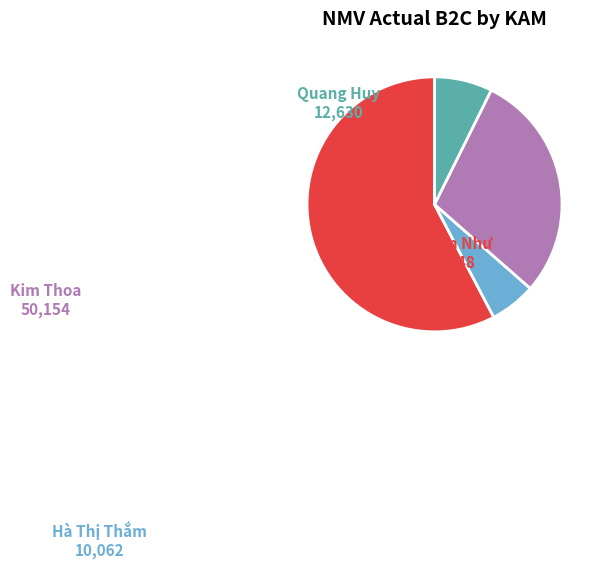

Is there any slice that represents more than half of the pie?

Yes